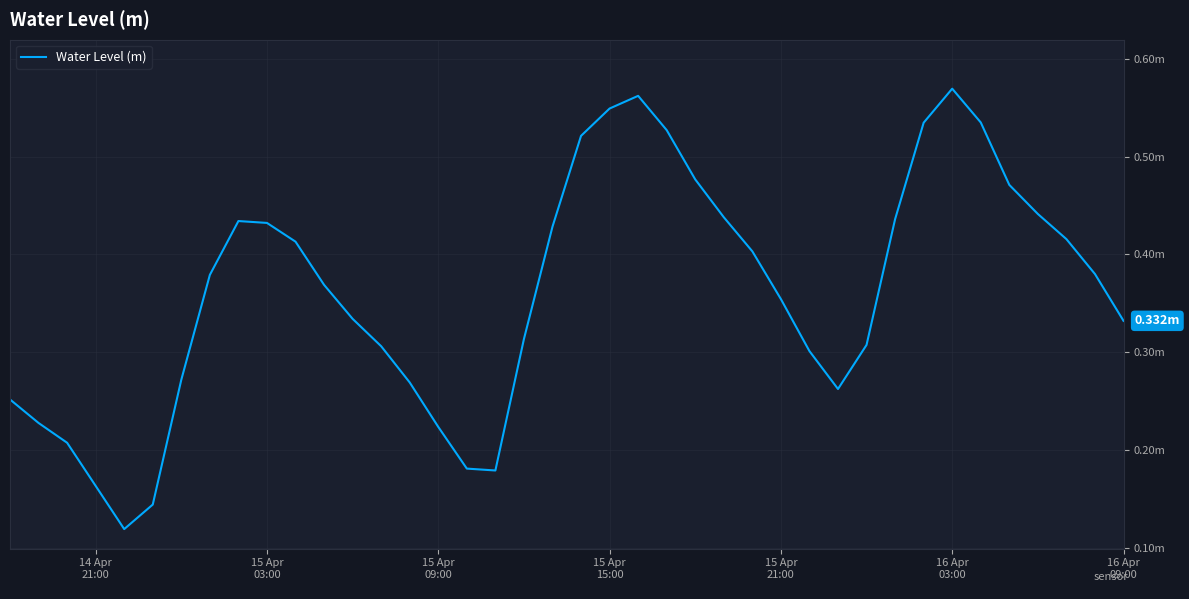

Is this an area chart (filled region under the line)?

No